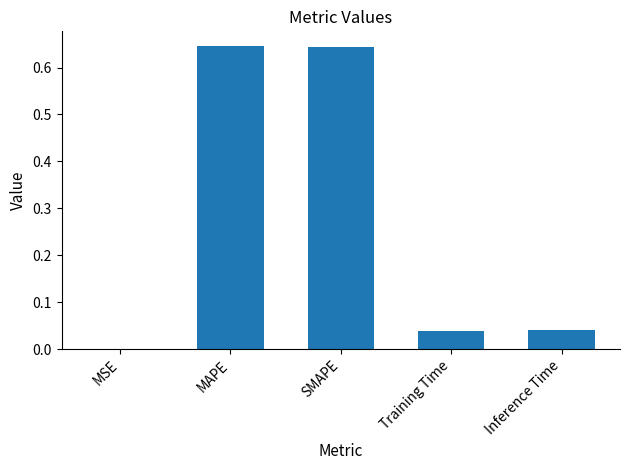

What is the sum of the values at MAPE and SMAPE?

1.3